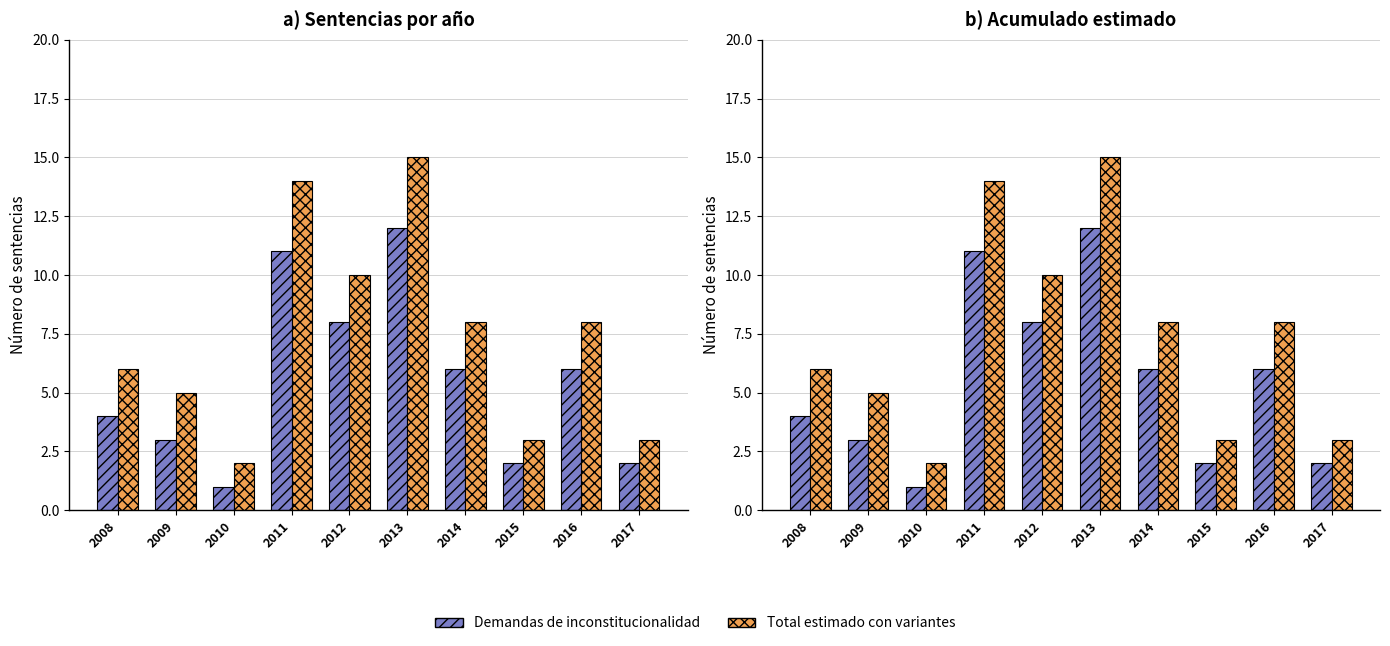

Are the bars horizontal?

No